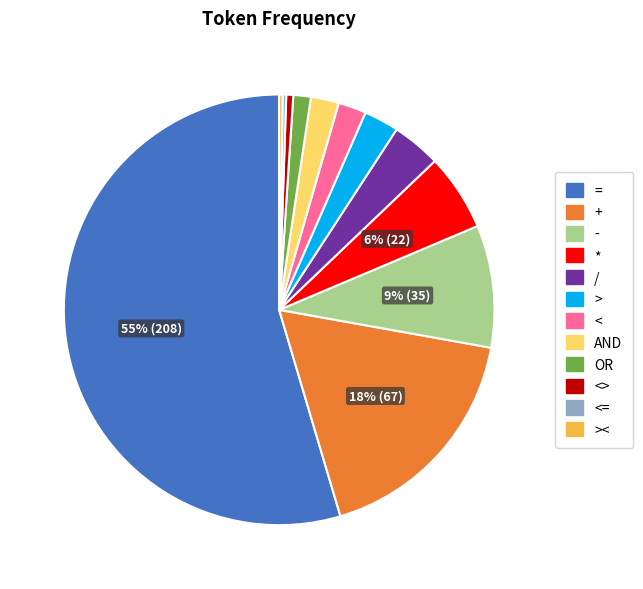

Which slice represents more than half of the pie?

=